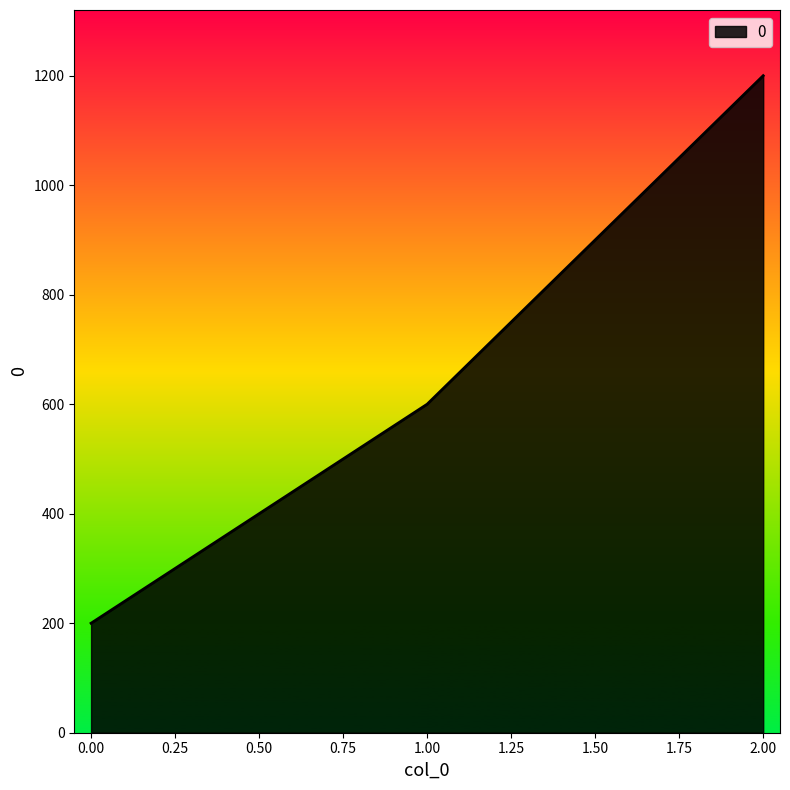

Rank the categories by value from highest to lowest.

2.00, 1.00, 0.00